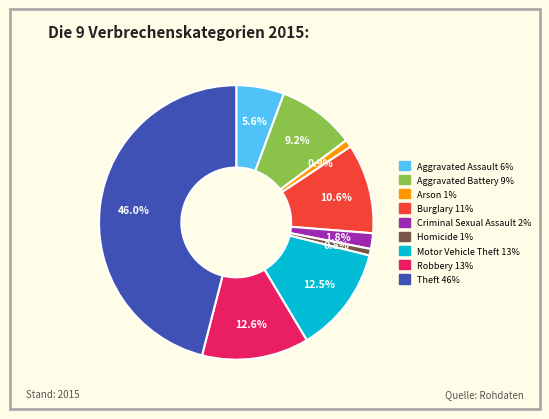

To the nearest percent, what is the combined percentage of Burglary and Theft?

57%